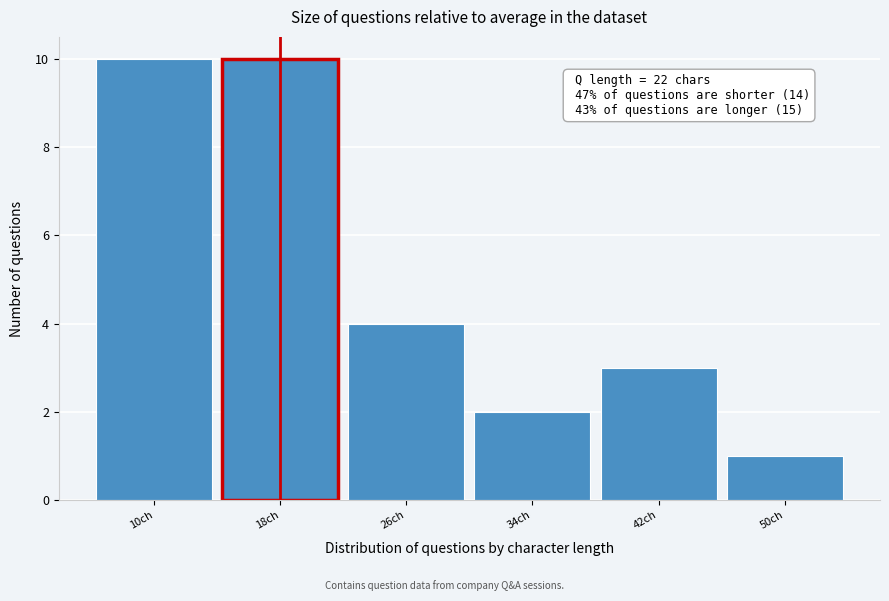

Reading right to left, transcribe all the data shown in this chart.

50ch=1	42ch=3	34ch=2	26ch=4	18ch=10	10ch=10